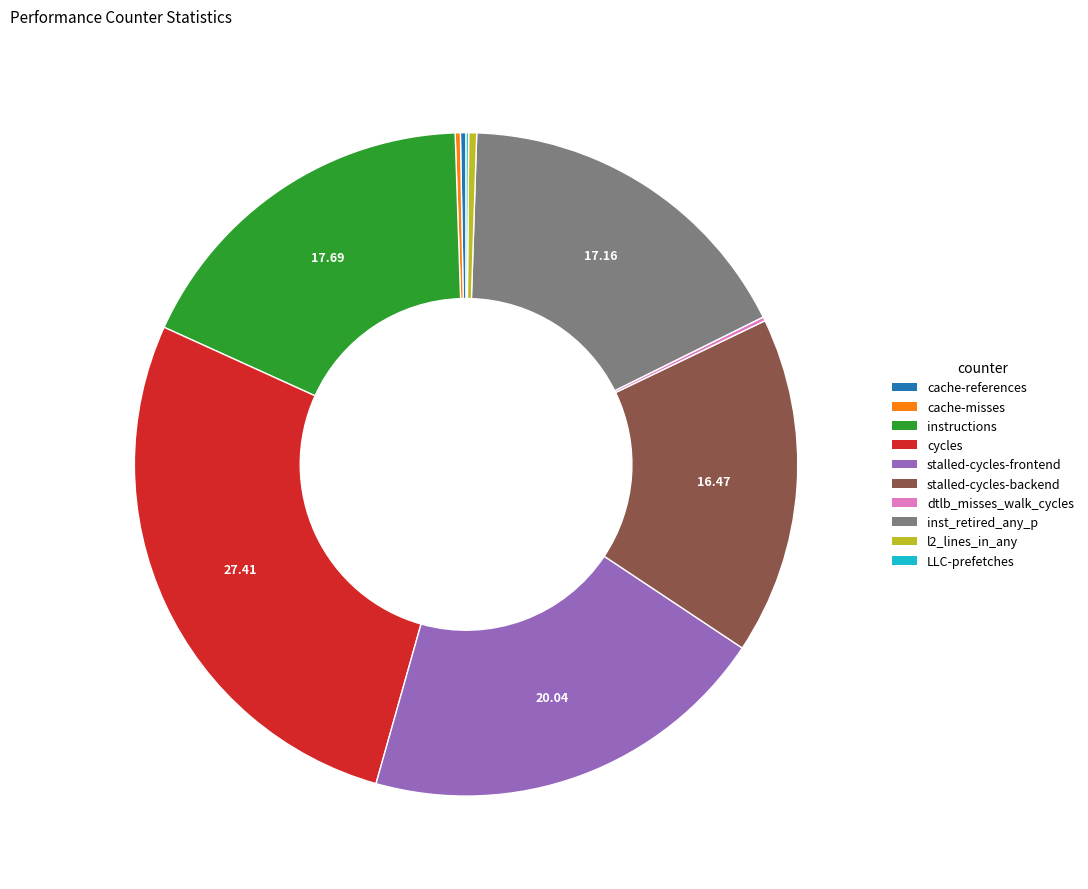

What is the largest slice in the pie chart?

cycles